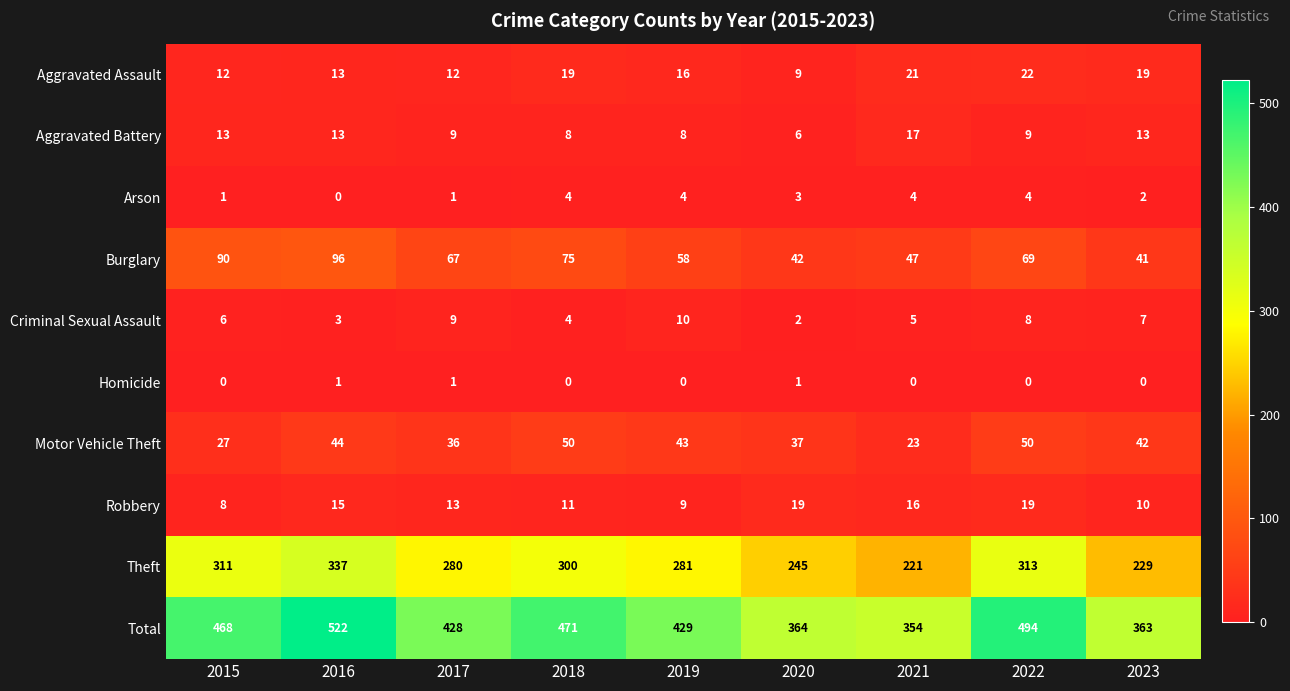

Which series changed the most between 2018 and 2023?

Total